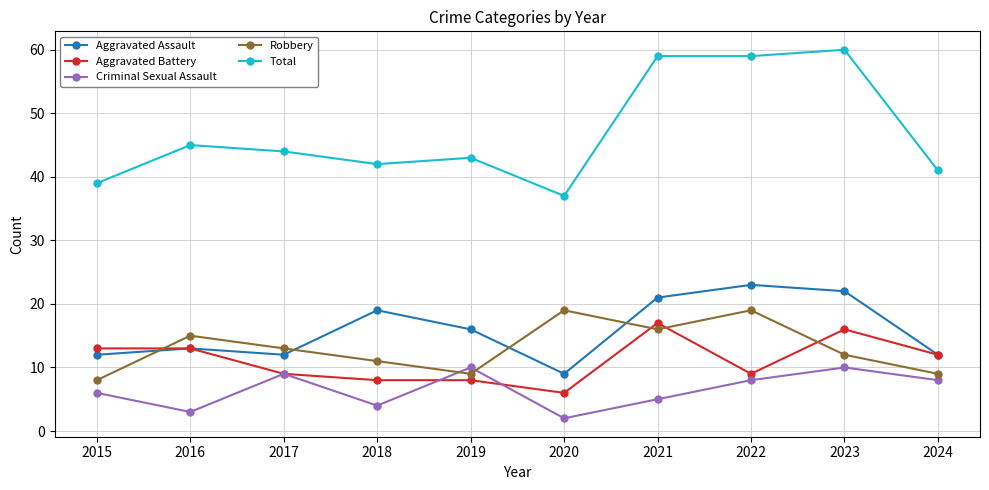

What is the value of the Criminal Sexual Assault point at the 8th from the left?

8